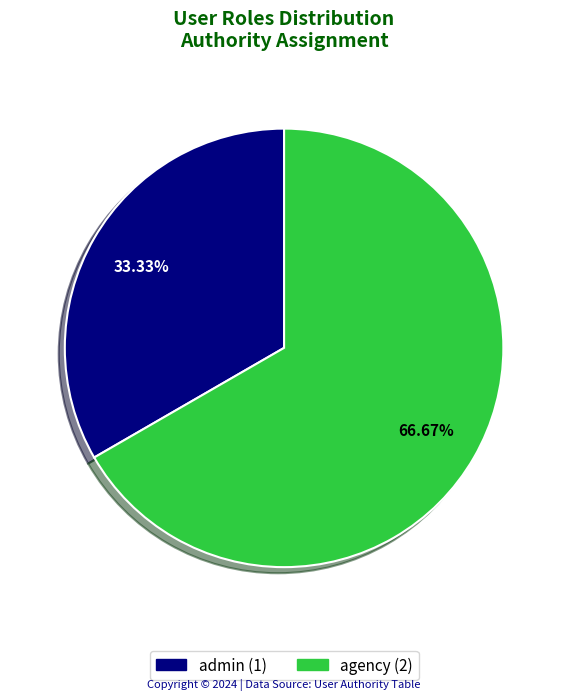

Does any single category account for the majority?

Yes